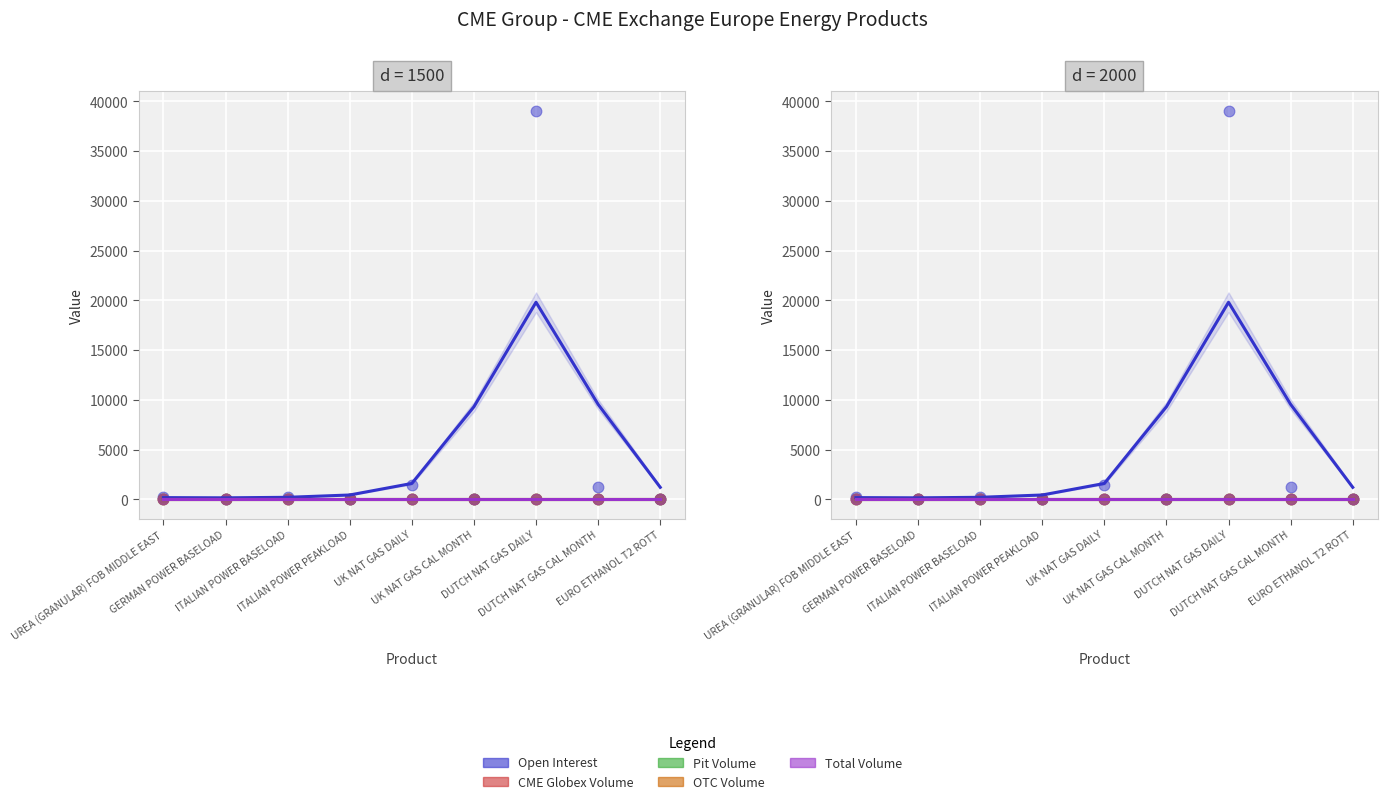

What are all the series names shown in the legend?

Open Interest, CME Globex Volume, Pit Volume, OTC Volume, Total Volume